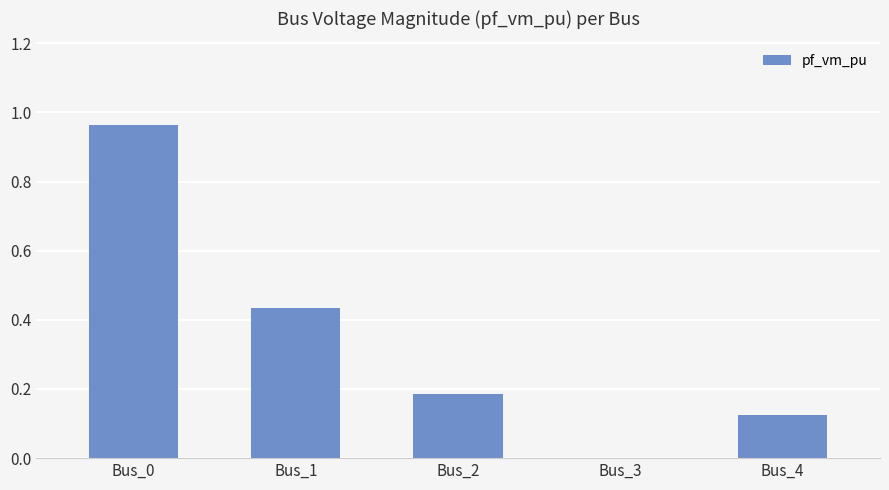

The chart shows a value of 0.2 at Bus_4. True or false?

False